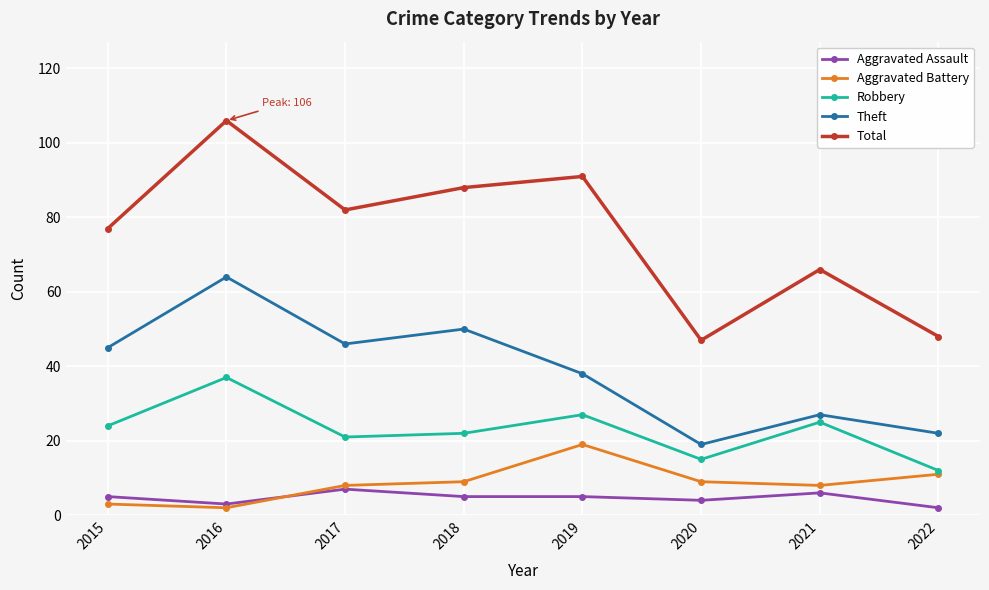

Reading right to left, what are all the values shown in this chart?

Aggravated Assault: 2022=2	2021=6	2020=4	2019=5	2018=5	2017=7	2016=3	2015=5
Aggravated Battery: 2022=11	2021=8	2020=9	2019=19	2018=9	2017=8	2016=2	2015=3
Robbery: 2022=12	2021=25	2020=15	2019=27	2018=22	2017=21	2016=37	2015=24
Theft: 2022=22	2021=27	2020=19	2019=38	2018=50	2017=46	2016=64	2015=45
Total: 2022=48	2021=66	2020=47	2019=91	2018=88	2017=82	2016=106	2015=77